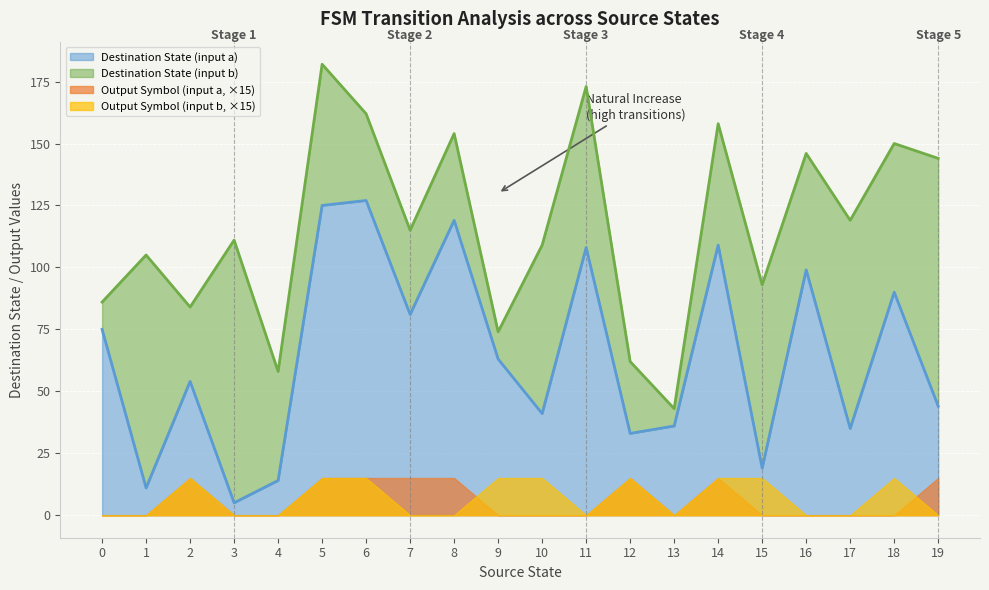

What is the difference between the maximum and minimum values in the output_symbol_b series?

1